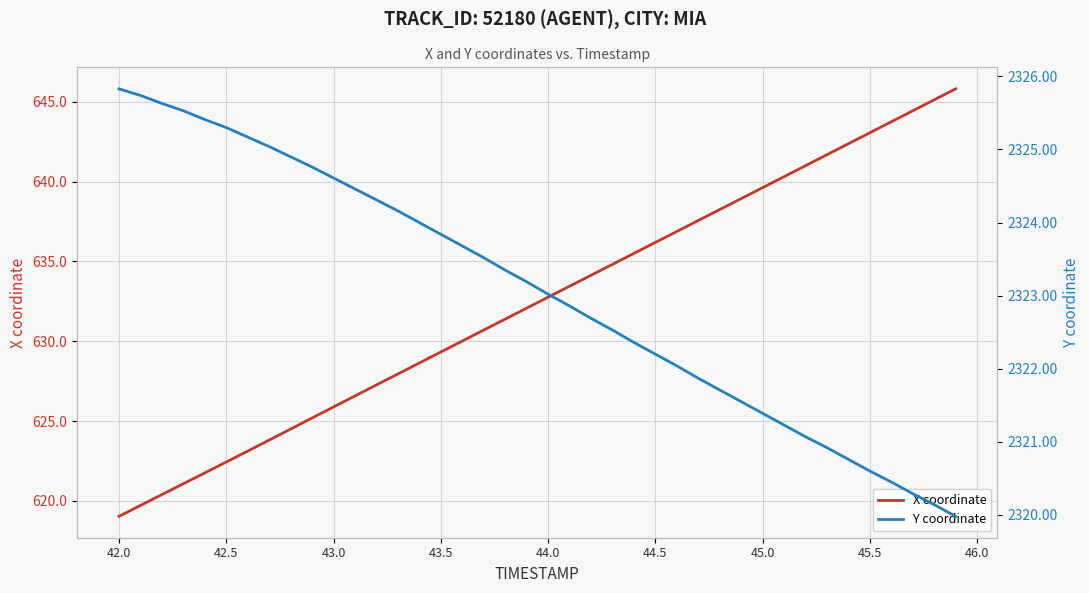

At which label does X coordinate reach its minimum?

42.0